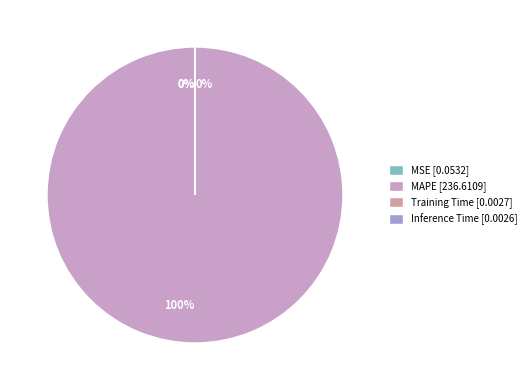

To the nearest percent, what is the difference between the largest and smallest slice percentages?

100%